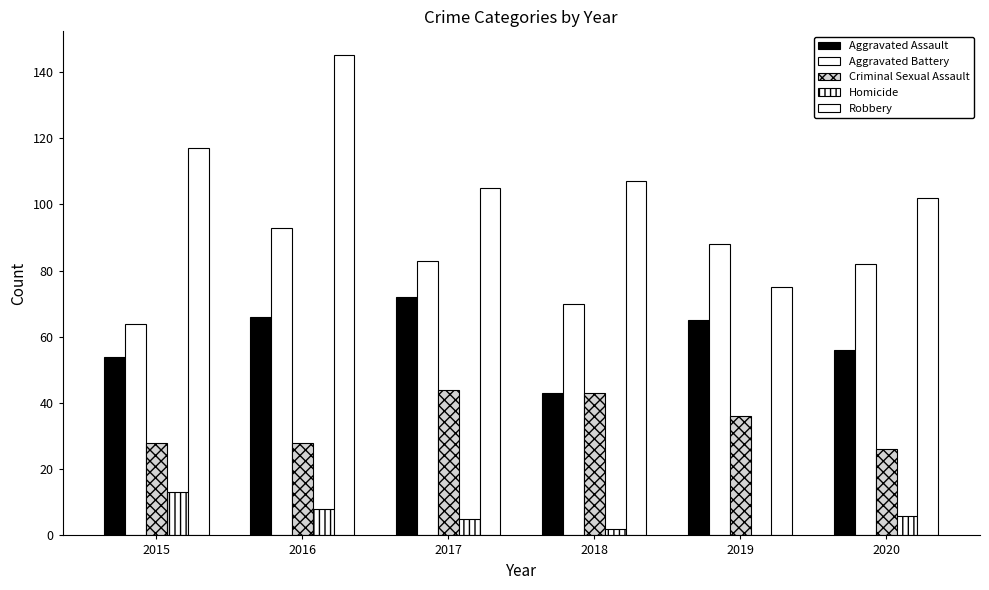

How many Homicide values are between 2 and 8?

4